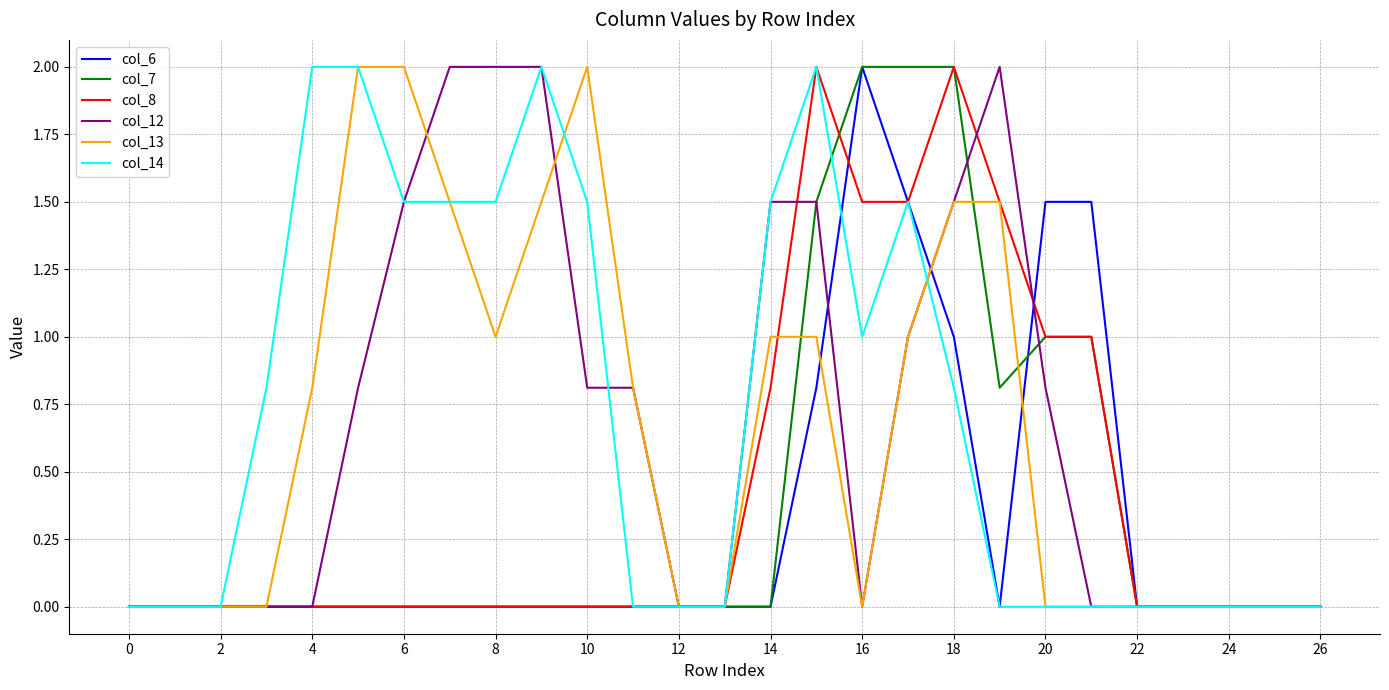

What are all the series names shown in the legend?

col_6, col_7, col_8, col_12, col_13, col_14